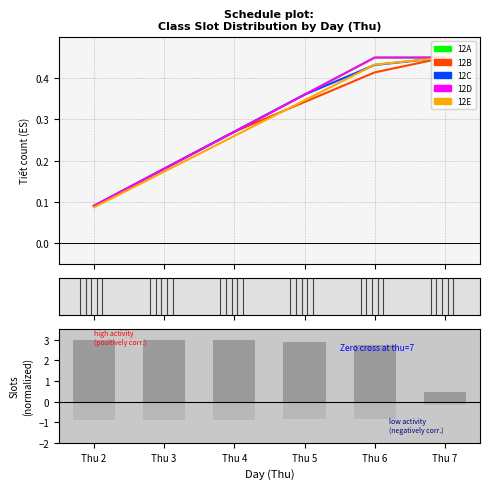

What is the difference between the 12E values at Thu 6 and Thu 4?

0.2